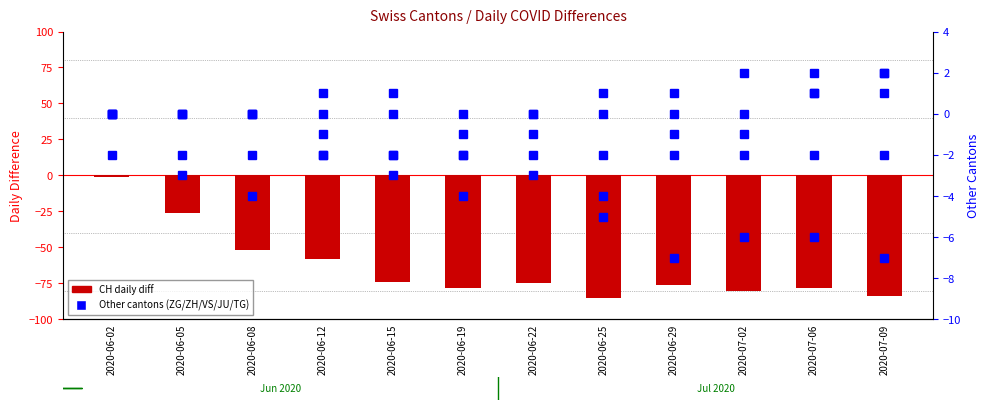

Does the chart contain any negative values?

Yes